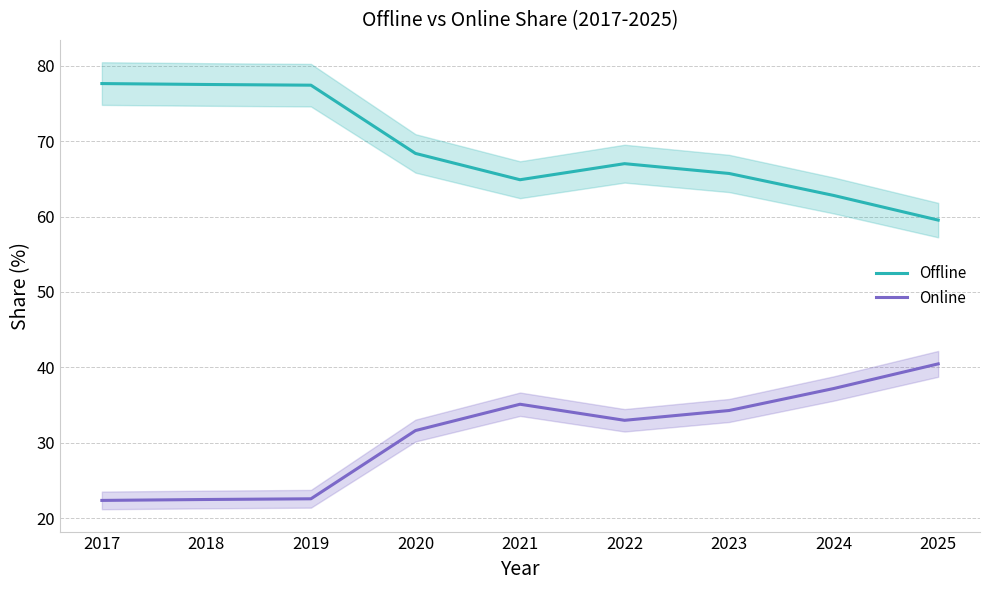

List the series in order of their overall mean, lowest first.

Online, Offline